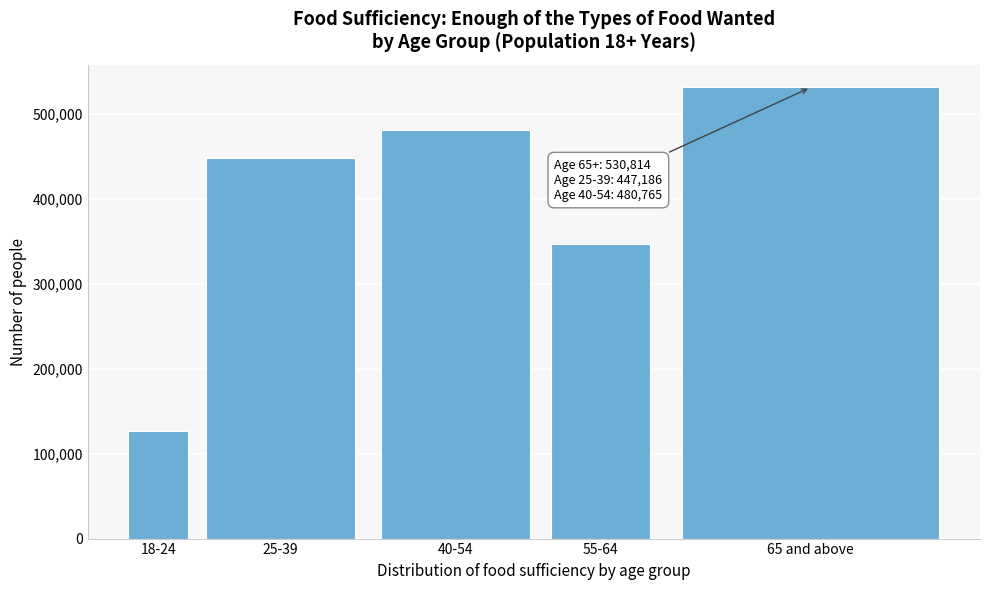

Reading left to right, what are all the values shown in this chart?

126679	447186	480765	346837	530814